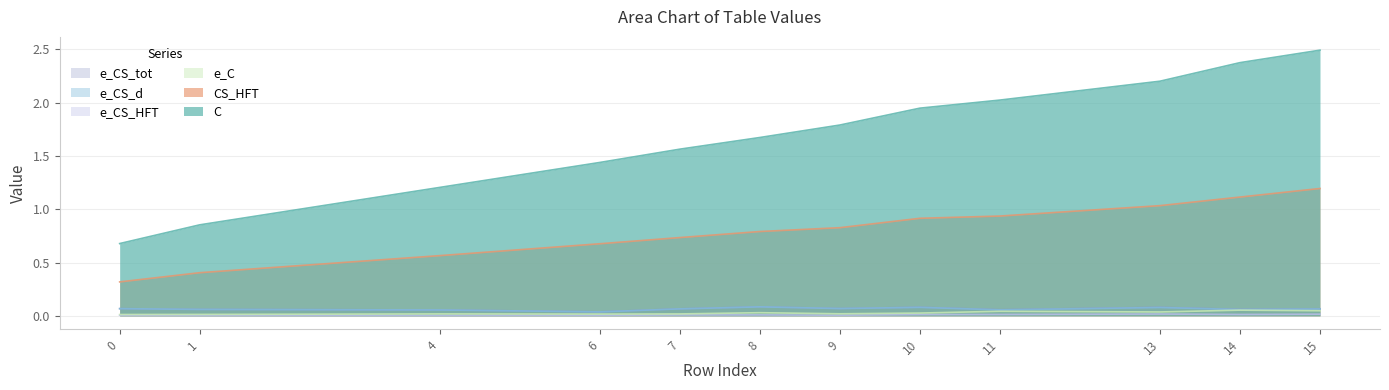

Which has a higher value, 1 or 0?

1